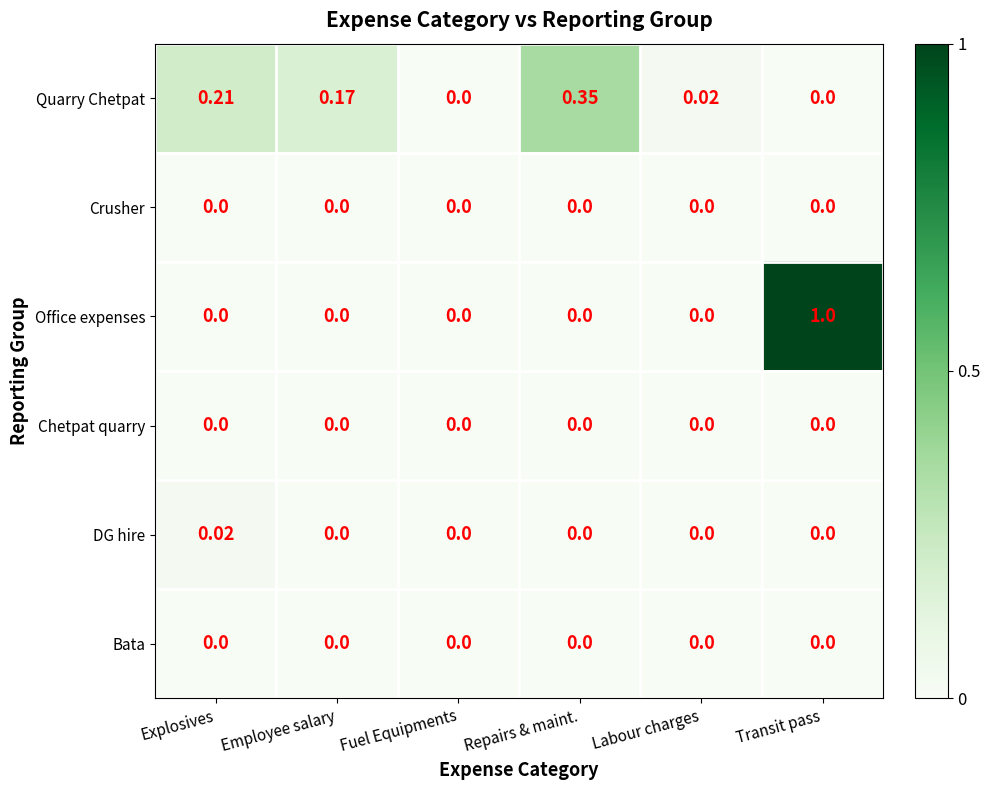

Which series has the largest total across all categories?

Office expenses